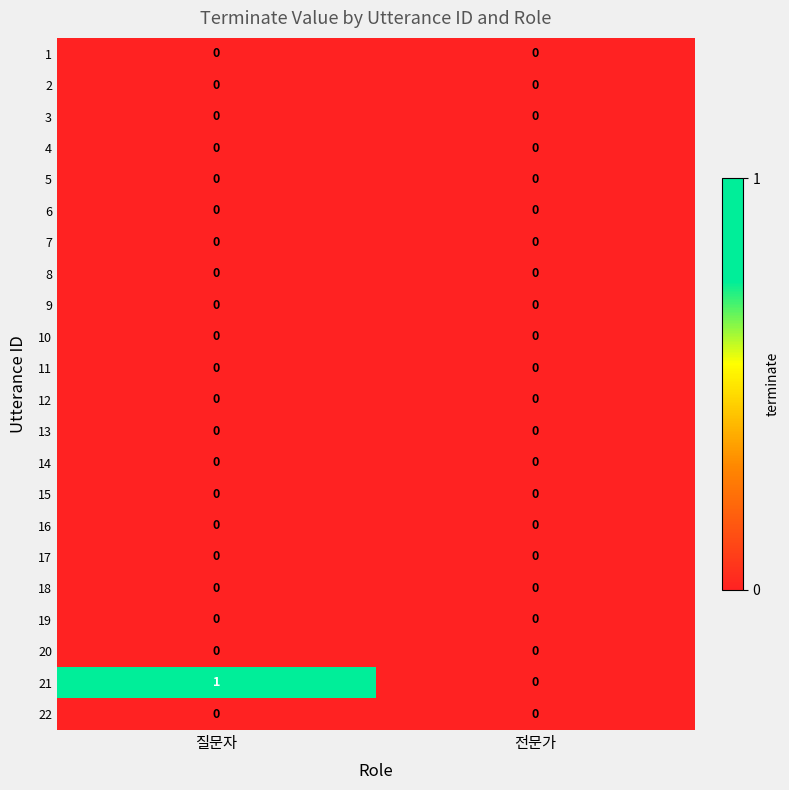

At which category is the sum across all series the highest?

질문자